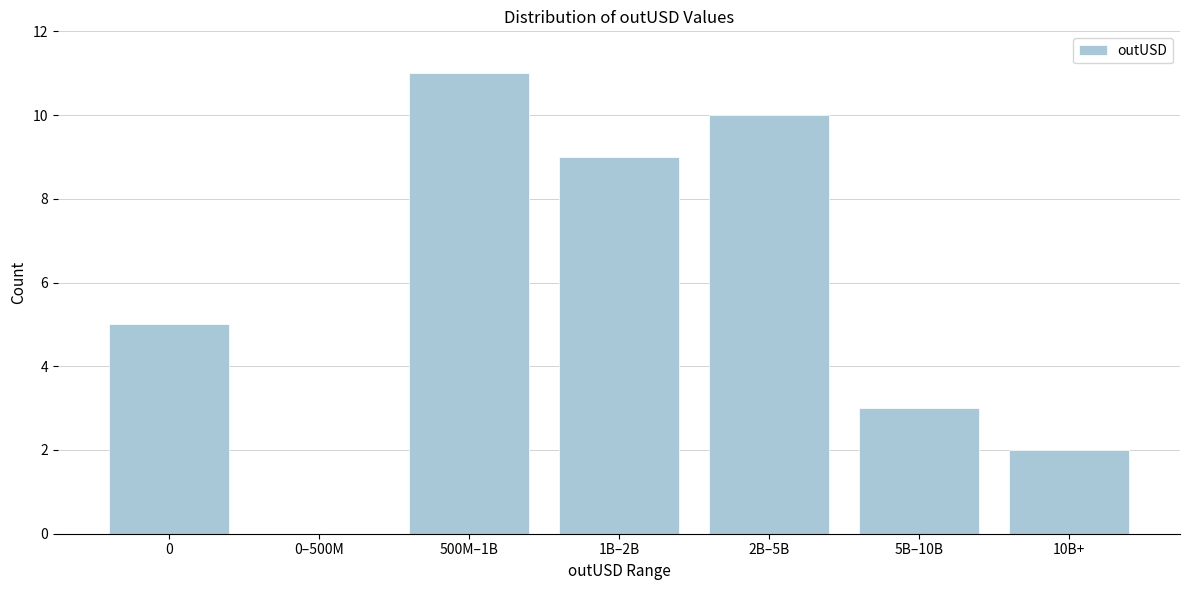

Reading left to right, transcribe all the data shown in this chart.

0=5	0–500M=0	500M–1B=11	1B–2B=9	2B–5B=10	5B–10B=3	10B+=2